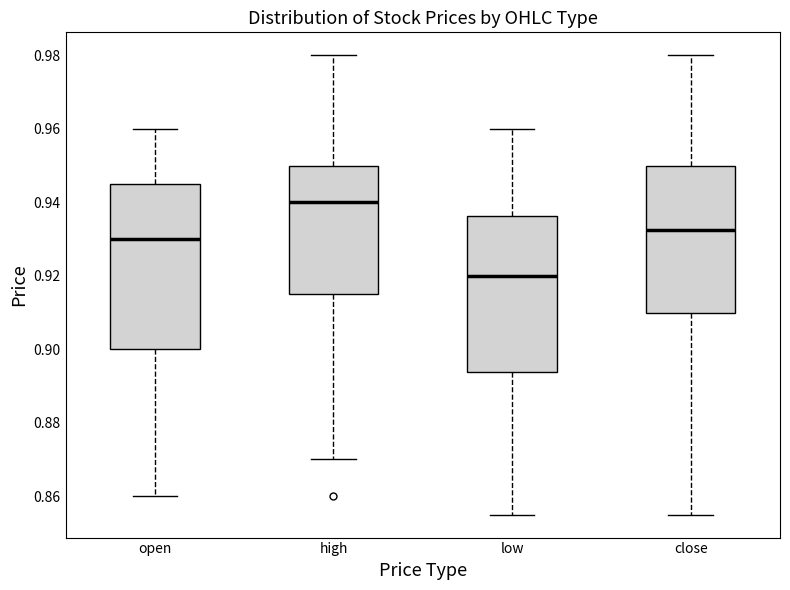

Reading left to right, transcribe this box plot: for each box, give where its median line is, the range the box spans, and where its two whiskers end, as read against the y-axis. The values are not printed on the chart, so give them approximately, as read against the axis.

open: median 0.930, box 0.900 to 0.946, whiskers 0.860 to 0.960
high: median 0.940, box 0.916 to 0.950, whiskers 0.870 to 0.980
low: median 0.920, box 0.894 to 0.936, whiskers 0.856 to 0.960
close: median 0.932, box 0.910 to 0.950, whiskers 0.856 to 0.980